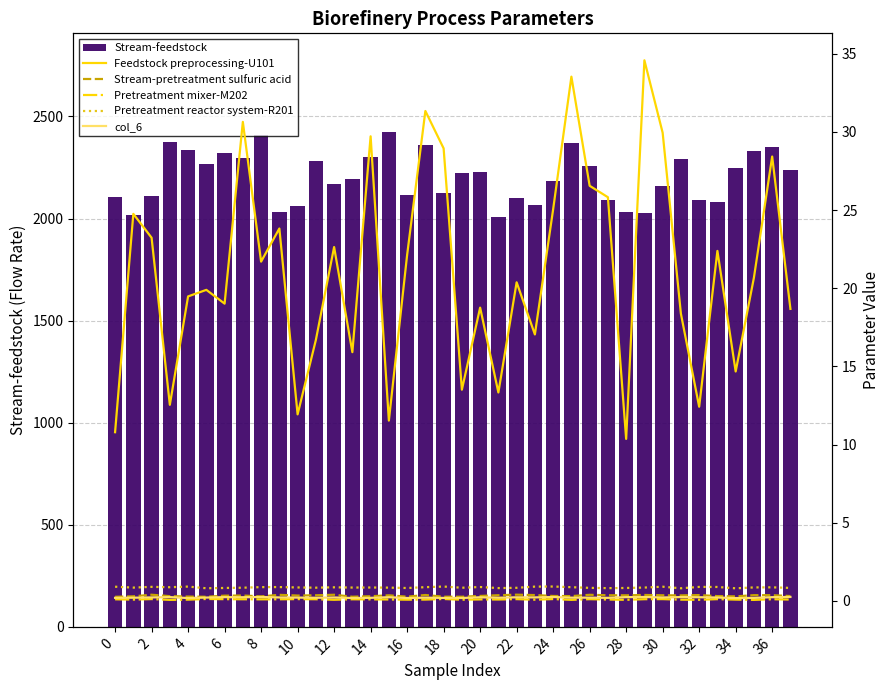

Which series has the largest range (max minus min)?

Stream-feedstock